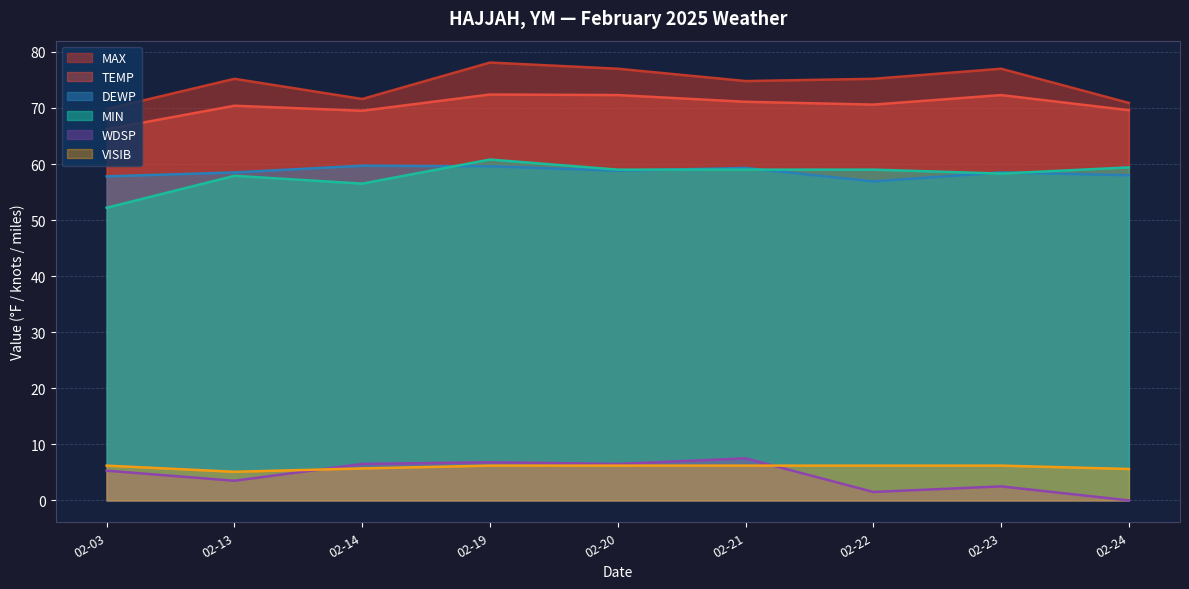

True or false: VISIB and MIN intersect in this chart.

False